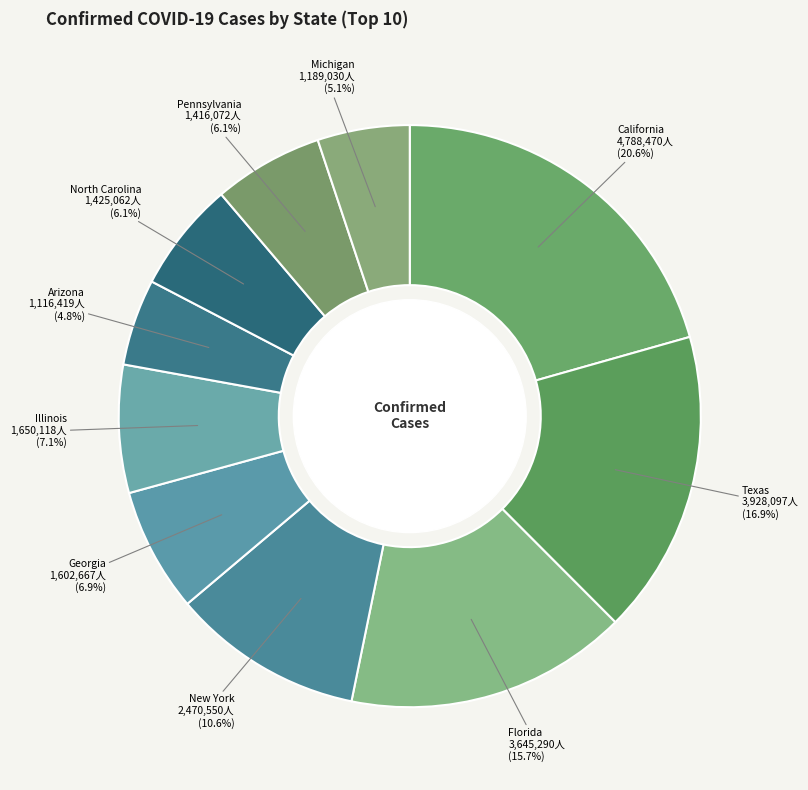

Which category has the smallest portion of the pie?

Arizona